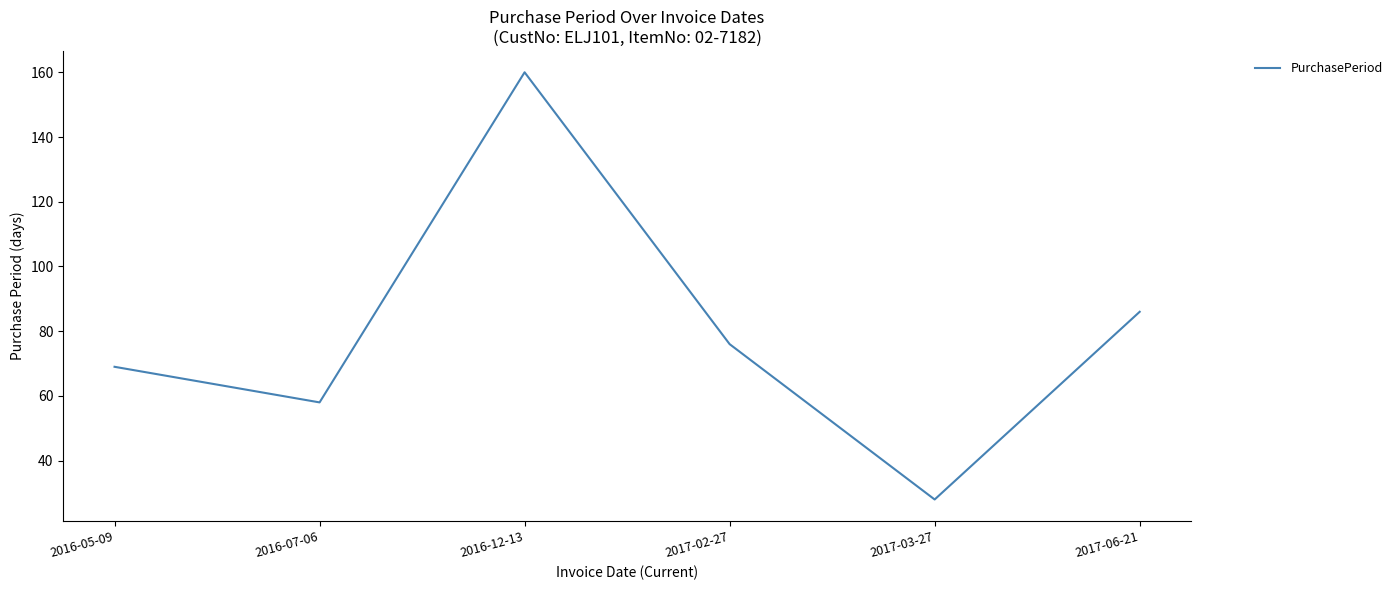

How many values are below 76?

3